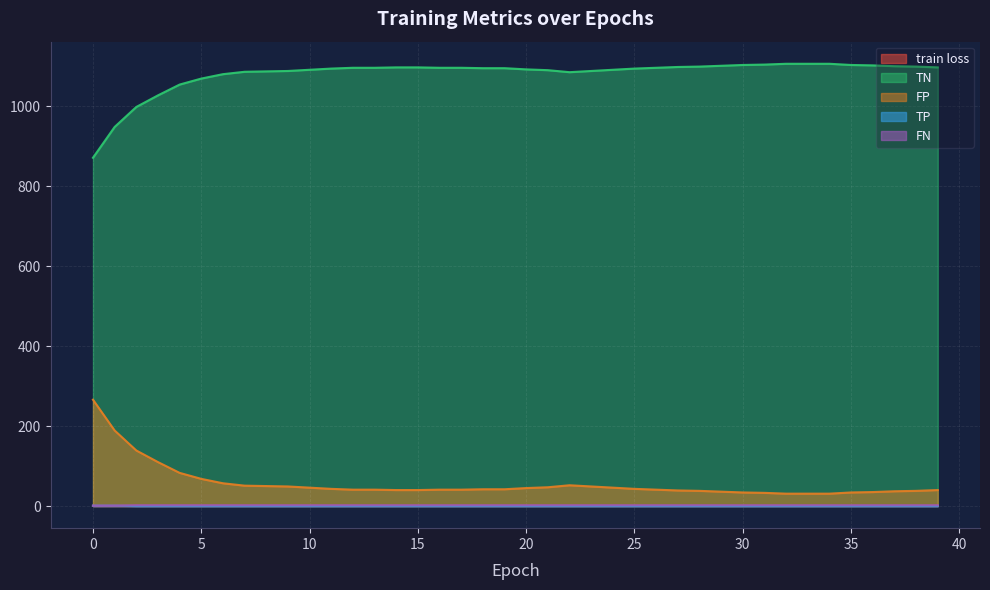

Which series has the largest total across all categories?

TN